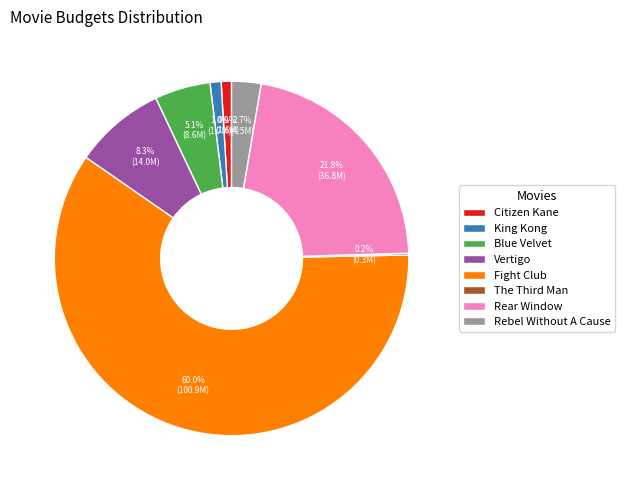

How much of the chart is everything except King Kong?

99.0%